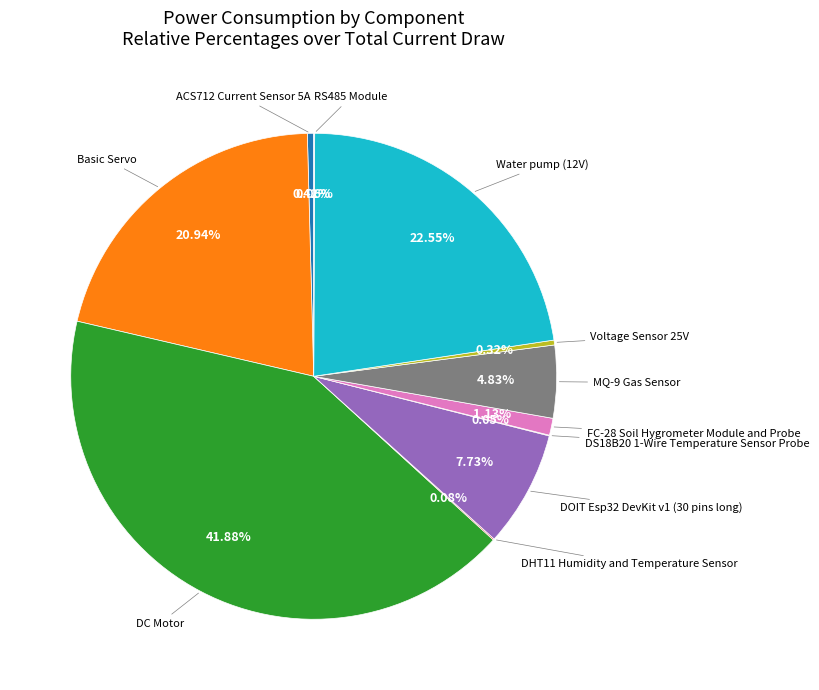

Is there any slice that represents more than half of the pie?

No